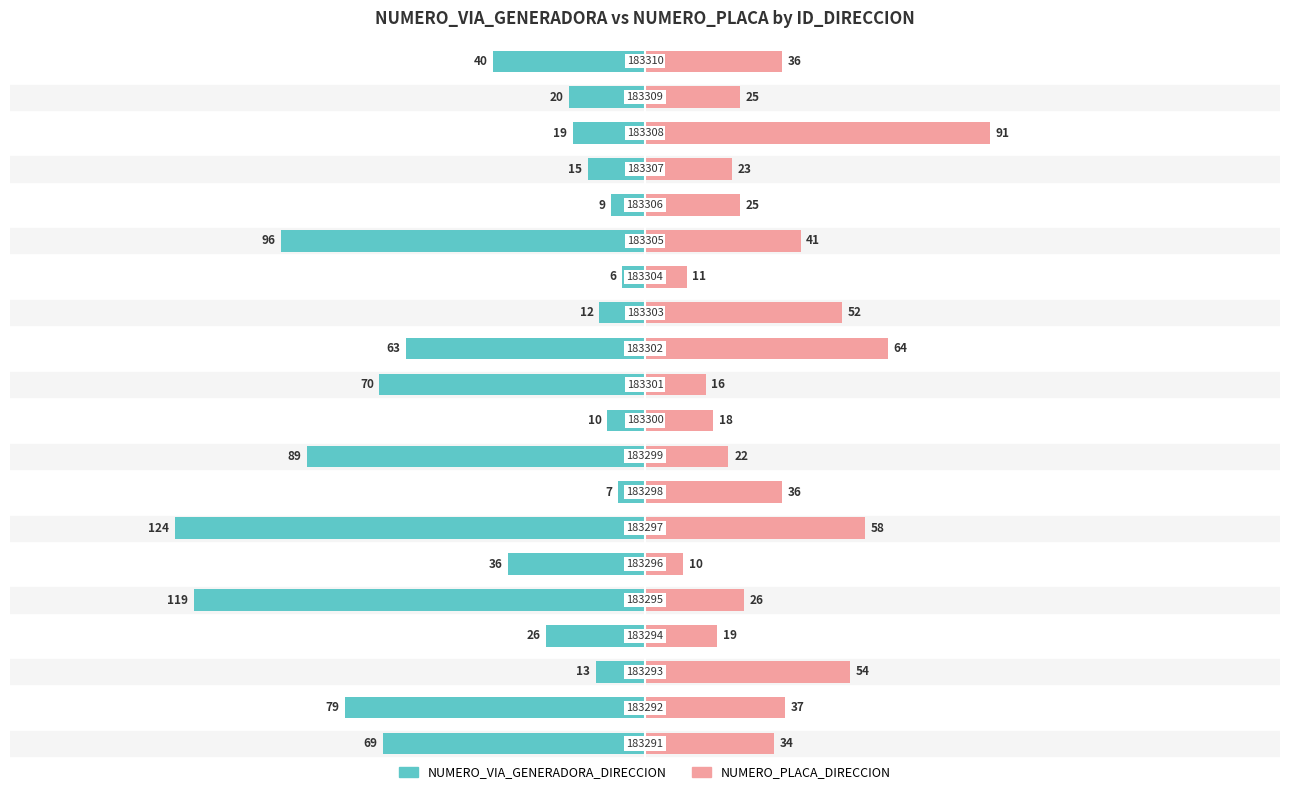

How many data points in NUMERO_VIA_GENERADORA_DIRECCION are above -26?

9